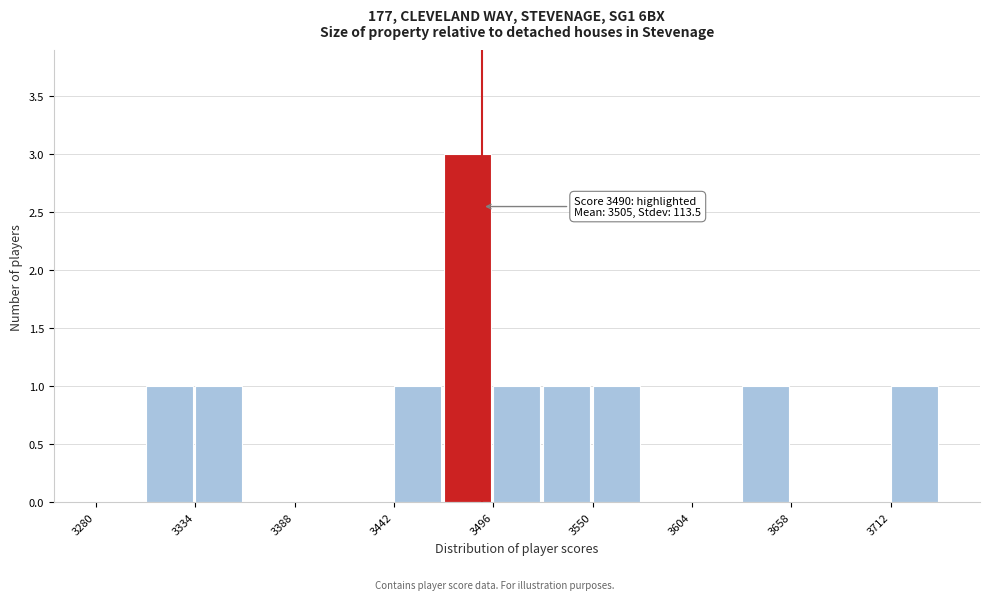

Around what value on the x-axis is the tallest bar? Give the approximate position of its centre, as read against the axis.

3480